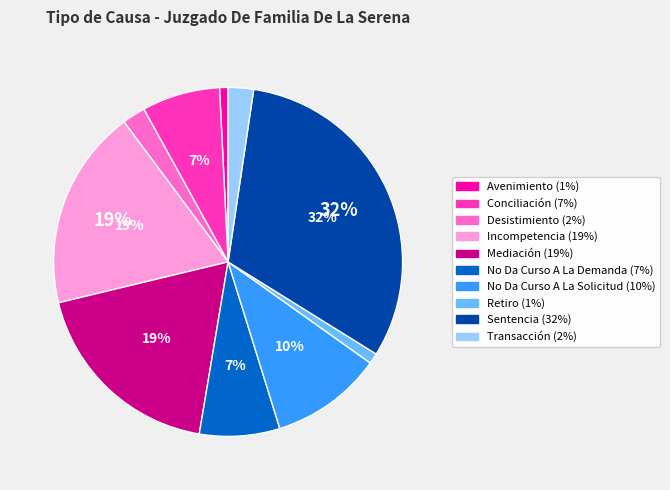

Is Desistimiento the majority of the pie?

No